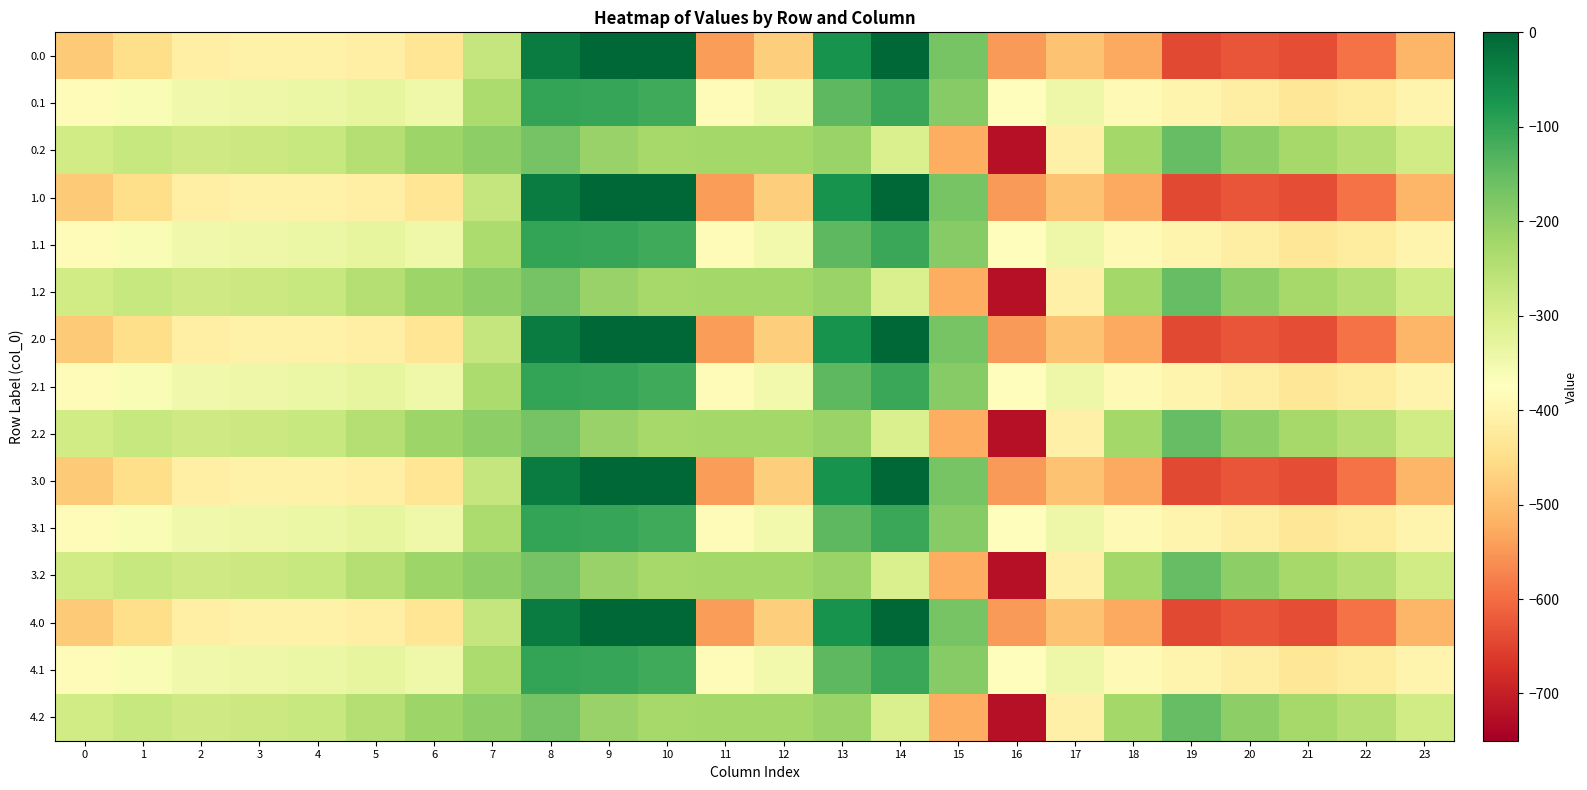

Rank the series by their maximum value, from lowest to highest.

0.2, 1.2, 2.2, 3.2, 4.2, 0.1, 1.1, 2.1, 3.1, 4.1, 0.0, 1.0, 2.0, 3.0, 4.0